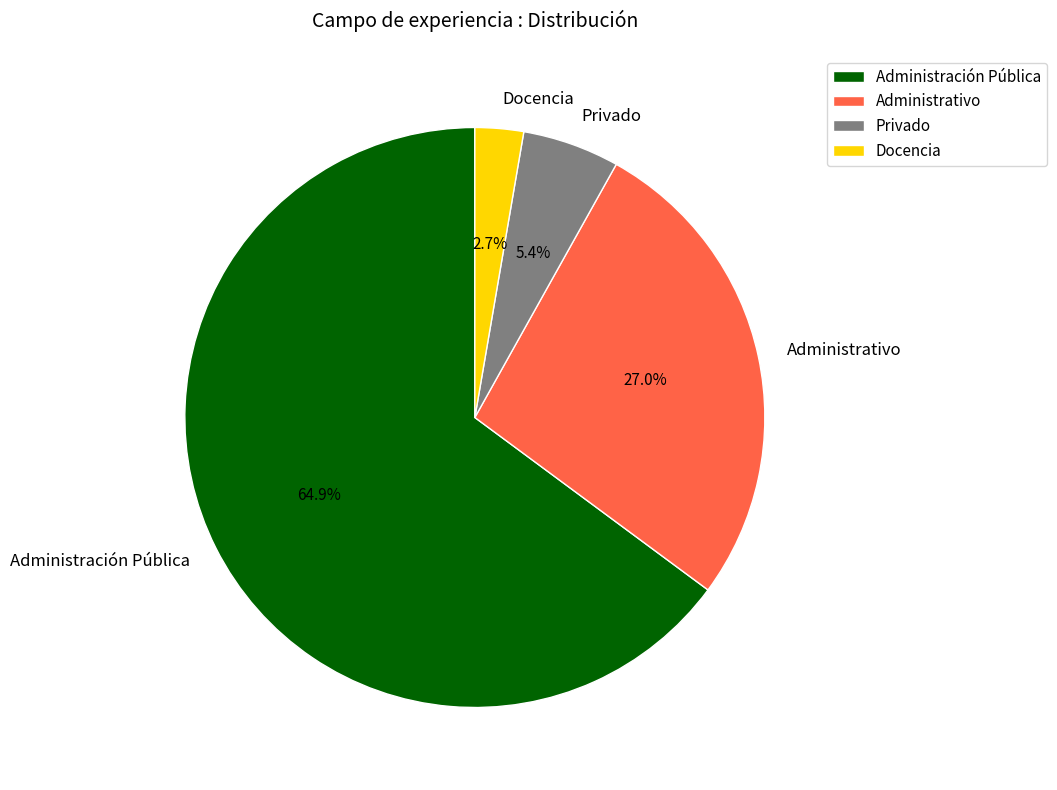

Which slice represents more than half of the pie?

Administración Pública